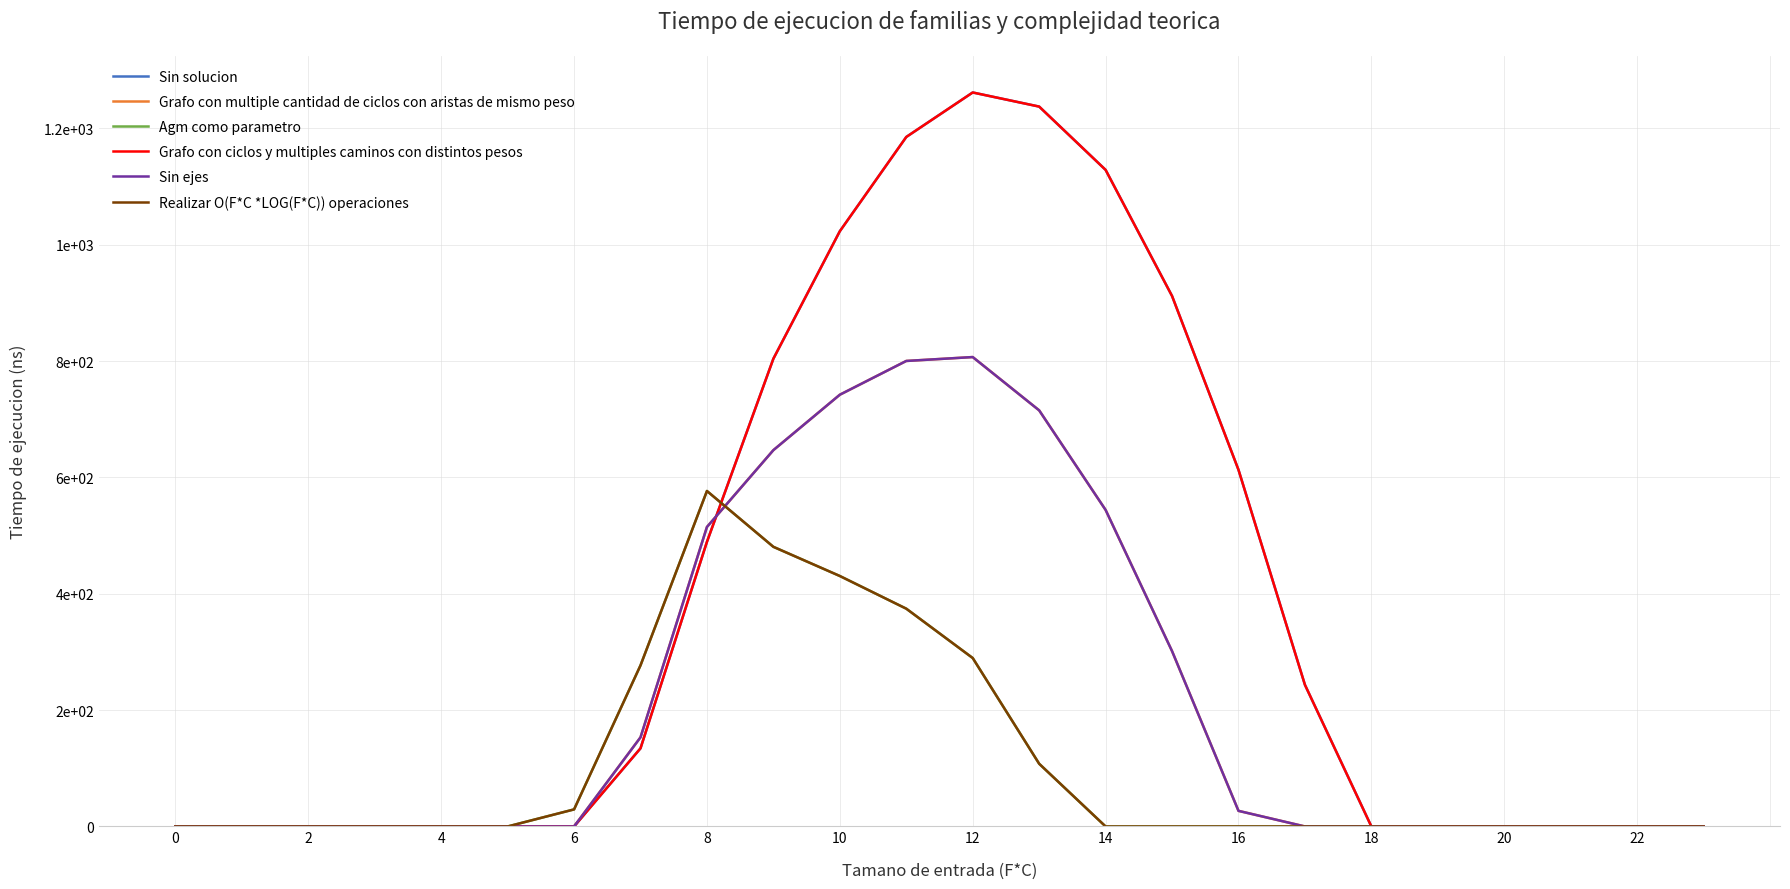

Rank the series by their maximum value, from lowest to highest.

Agm como parametro, Realizar O(F*C *LOG(F*C)) operaciones, Grafo con multiple cantidad de ciclos con aristas de mismo peso, Sin ejes, Sin solucion, Grafo con ciclos y multiples caminos con distintos pesos